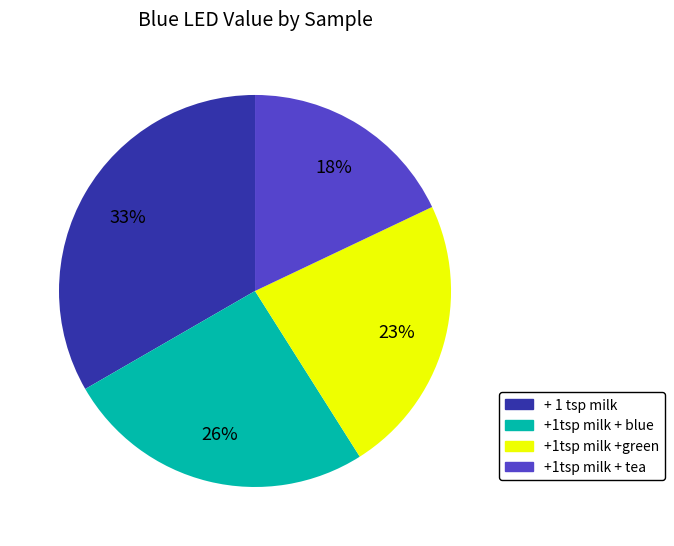

How many slices are in this pie chart?

4